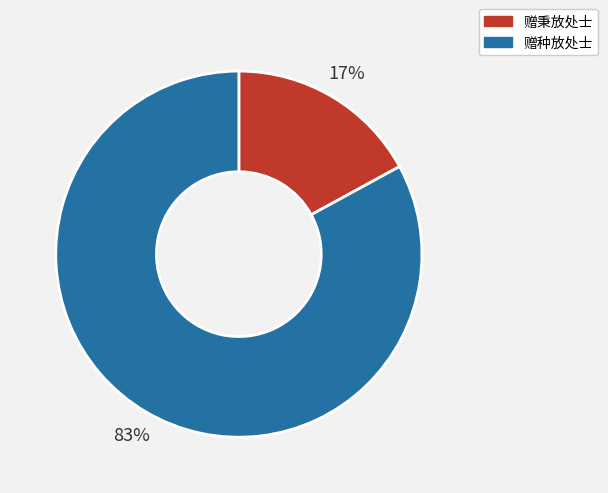

To the nearest percent, what portion does 赠秉放处士 represent?

17%